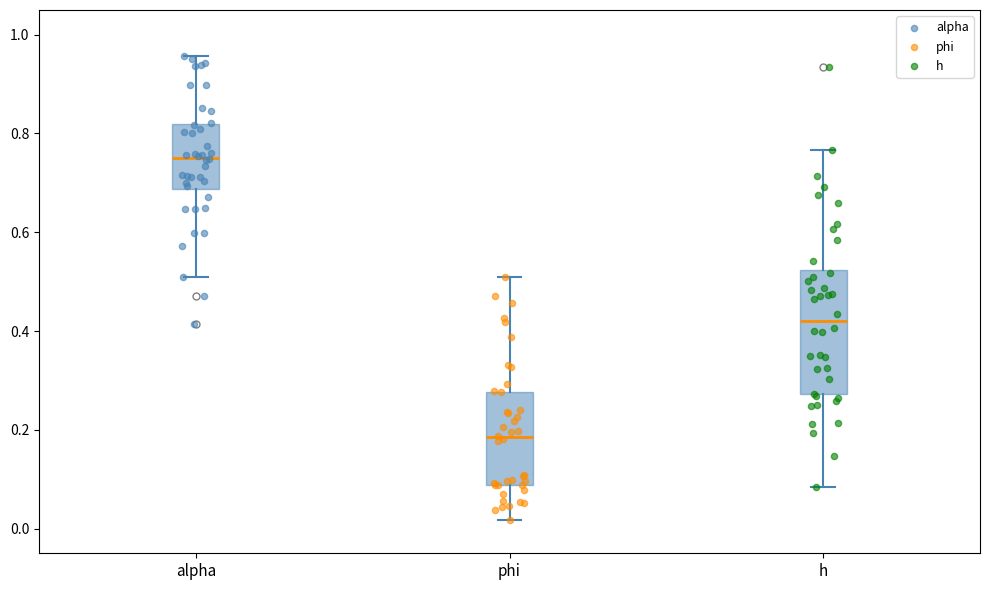

Reading left to right, read every box against the y-axis: the position of its median line, the range the box covers, and the ends of its whiskers. The values are not printed on the chart, so give them approximately, as read against the axis.

alpha: median 0.76, box 0.68 to 0.82, whiskers 0.50 to 0.96
phi: median 0.18, box 0.08 to 0.28, whiskers 0.02 to 0.50
h: median 0.42, box 0.28 to 0.52, whiskers 0.08 to 0.76